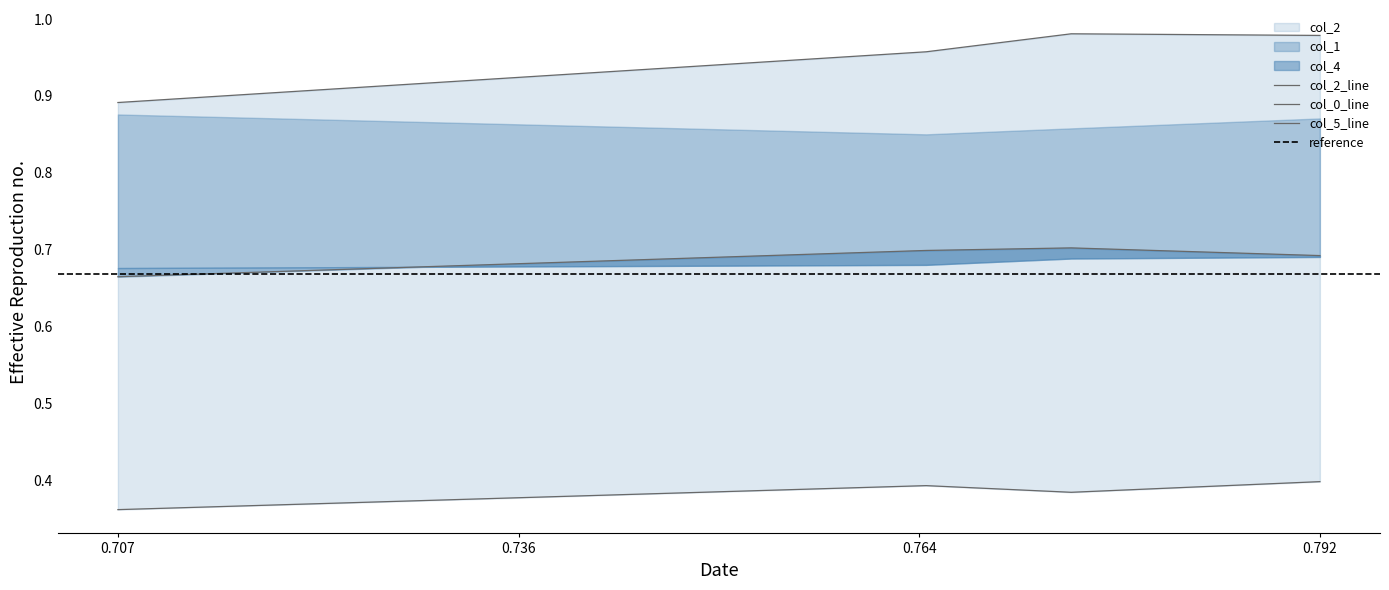

Count the col_2 values in the range 0 to 1.

4